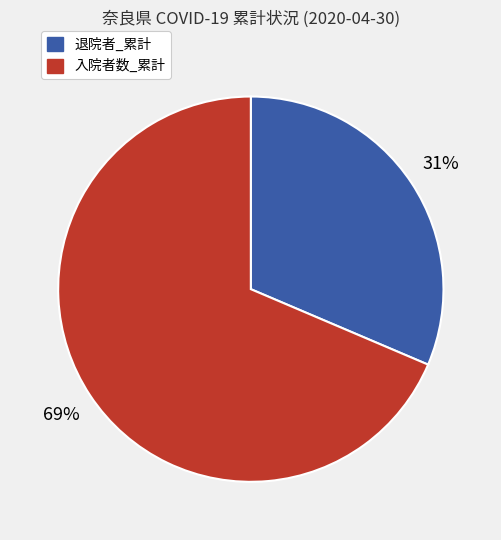

To the nearest percent, what is the average slice percentage?

50%